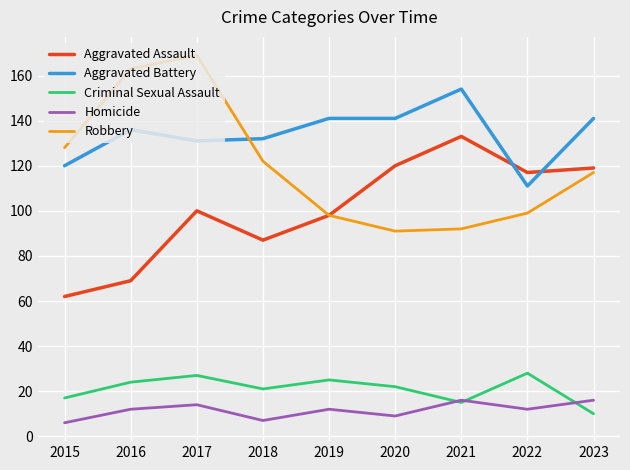

How many lines are shown in the chart?

5